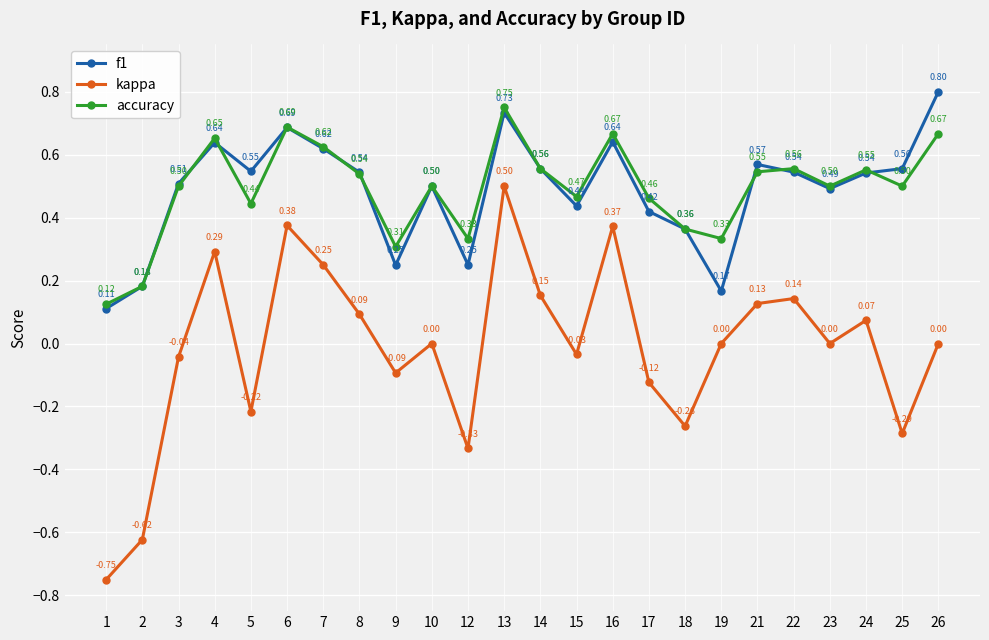

True or false: accuracy has more than 0 interior local peaks.

True